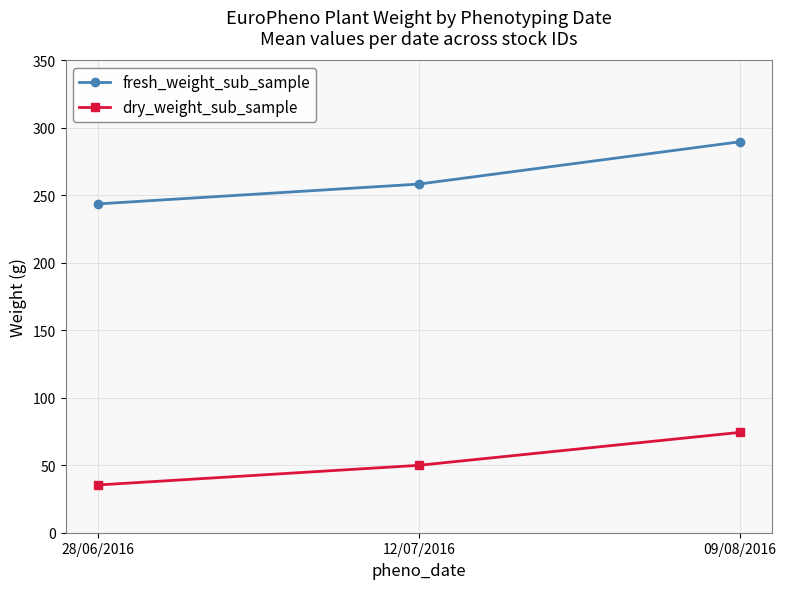

How many lines are shown in the chart?

2